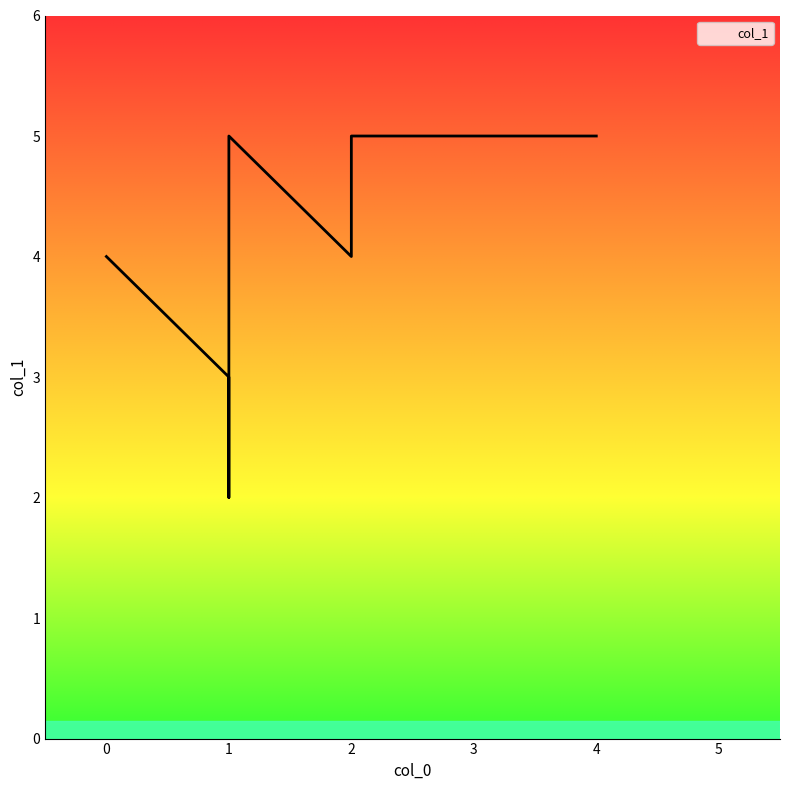

What is the ratio of the value at 2 to the value at 2?

0.8